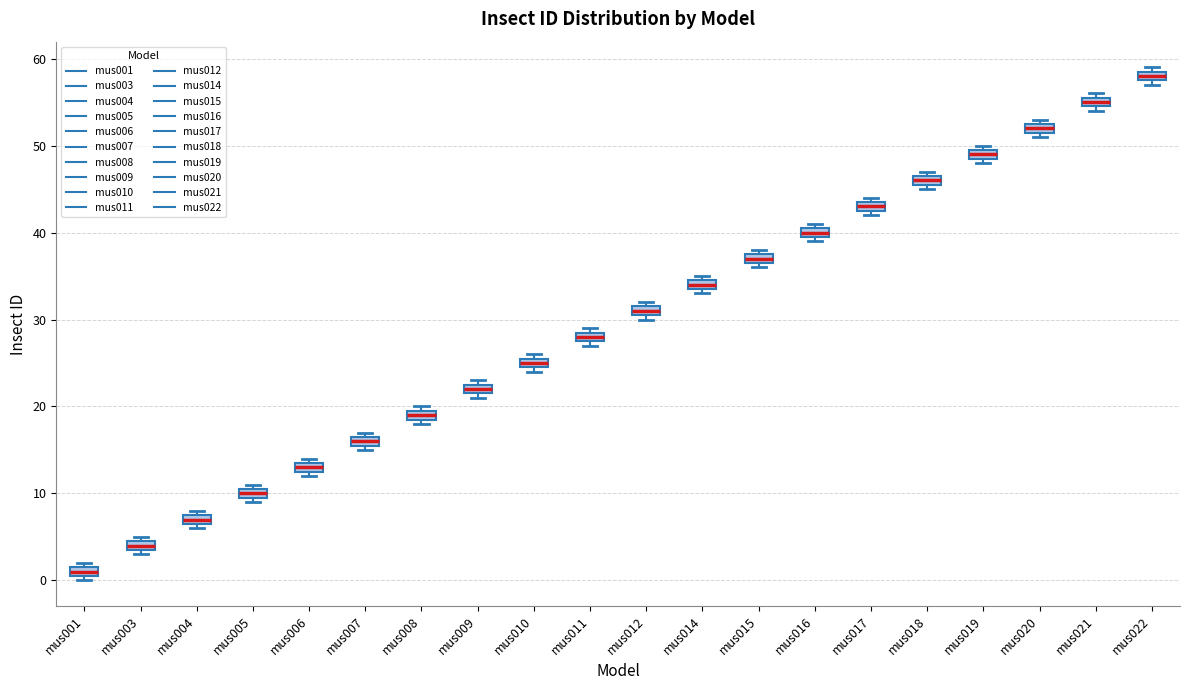

Which box has the highest median line?

mus022